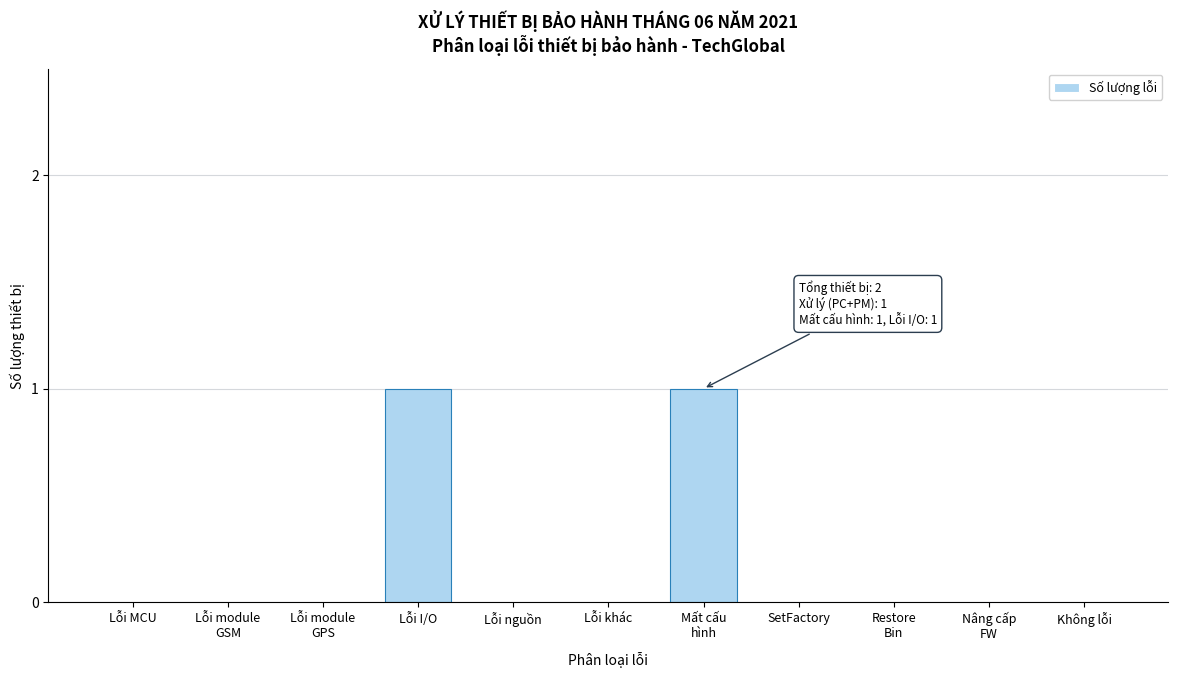

True or false: the data shows 0 at Lỗi khác.

True